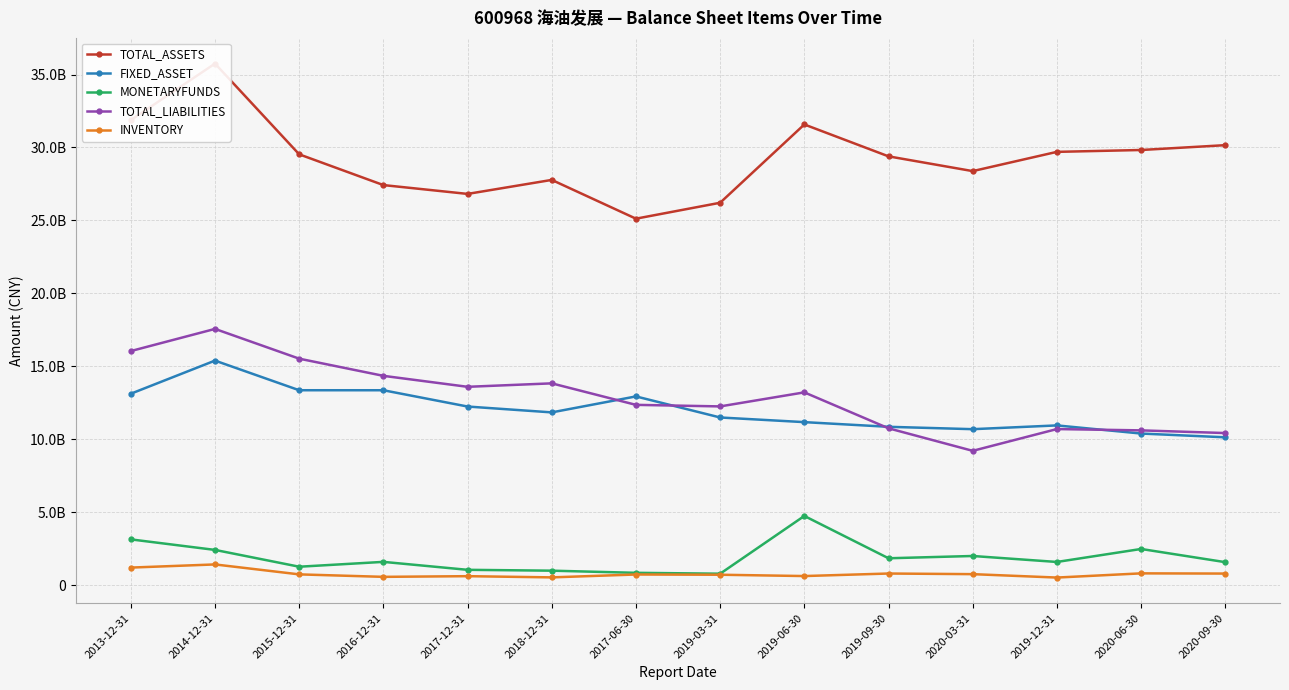

Reading left to right, extract all data points from this chart.

TOTAL_ASSETS: 31876586900.0	35749261600.0	29532073700.0	27425155048.2	26819803689.9	27779224645.2	25122763700.0	26214398597.2	31578109983.4	29393223448.9	28382226331.4	29701001389.4	29828903349.6	30159998076.3
FIXED_ASSET: 13129831600.0	15399007700.0	13368492400.0	13367816216.3	12251982022.2	11850952407.9	12945190500.0	11501786931.0	11183362672.5	10863133066.4	10700547565.7	10958794158.1	10401534915.6	10143816313.8
MONETARYFUNDS: 3149713100.0	2428292200.0	1276562600.0	1608908589.6	1064178029.0	1005682535.9	858828400.0	798234926.8	4755002565.9	1855878282.2	2012174433.5	1602925123.2	2493039445.6	1588982815.8
TOTAL_LIABILITIES: 16052727100.0	17570472000.0	15531561100.0	14355148843.1	13603182721.1	13840332927.2	12366832800.0	12260740287.8	13222874395.1	10760709335.7	9216550271.2	10708285726.4	10618440567.1	10435119816.4
INVENTORY: 1217371500.0	1433333600.0	752051300.0	582693248.5	628979269.9	546509656.1	743624800.0	727753580.2	637085493.5	810584229.6	767804651.3	534117265.3	821635930.8	807553041.6